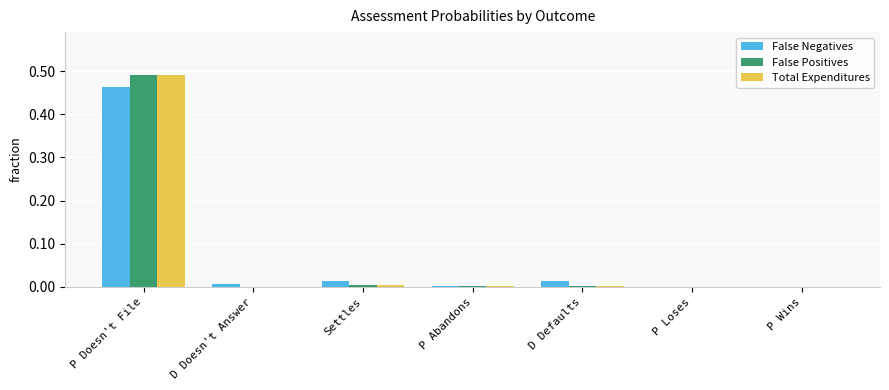

At which category is the sum across all series the highest?

P Doesn't File